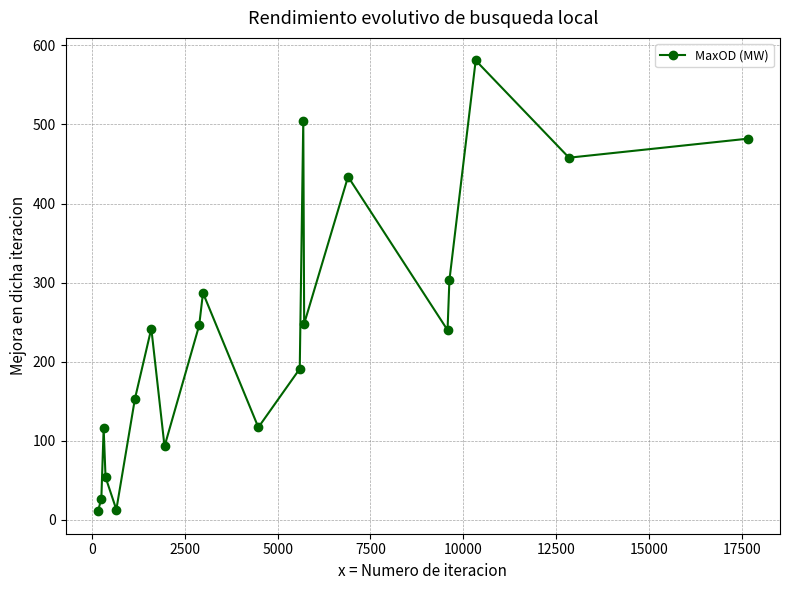

What is the sum of all values?

4801